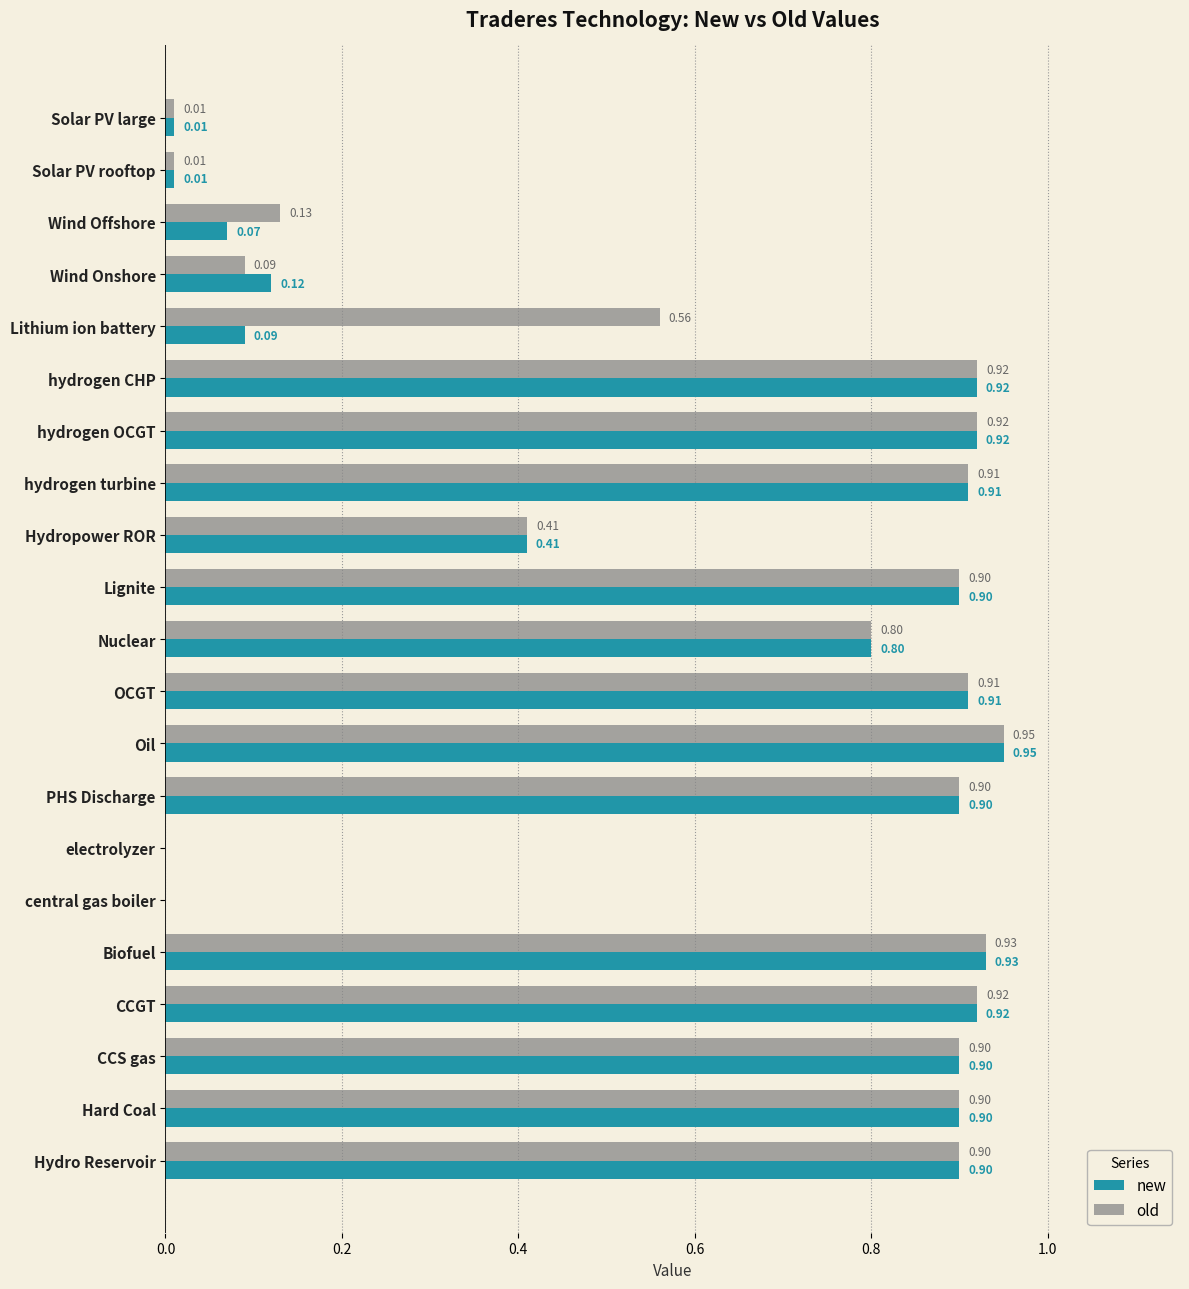

What is the sum of the old values at Wind Onshore and Hydropower ROR?

0.5